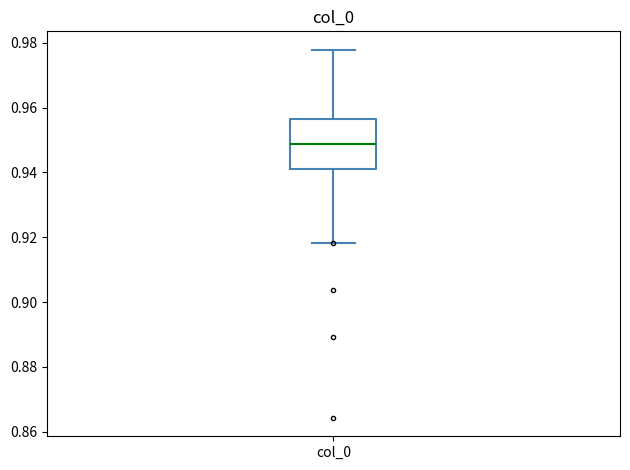

Where is the lower edge of the box for col_0 on the y-axis? The values are not printed on the chart, so give them approximately, as read against the axis.

0.942